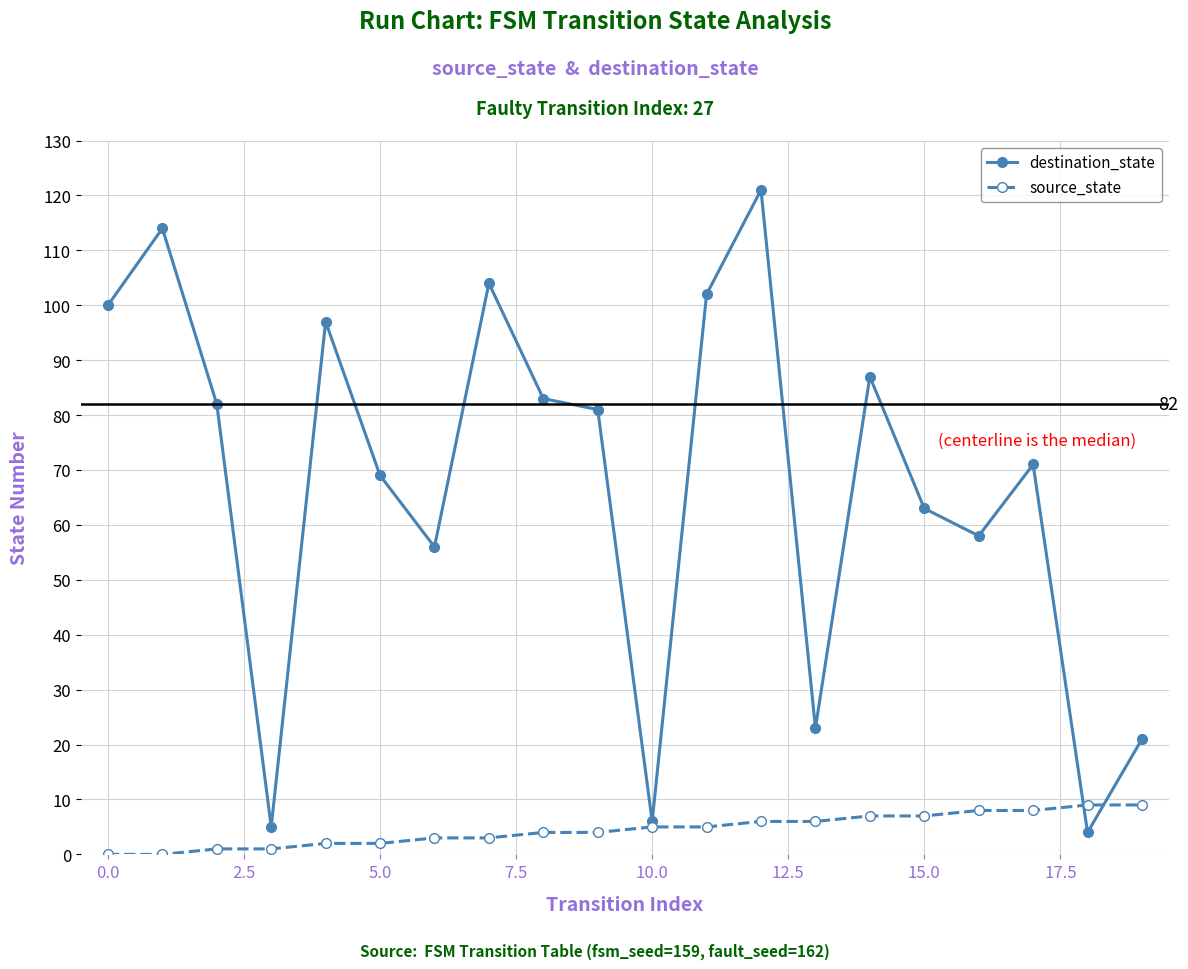

What is the value of the source_state point at the 19th from the left?

9